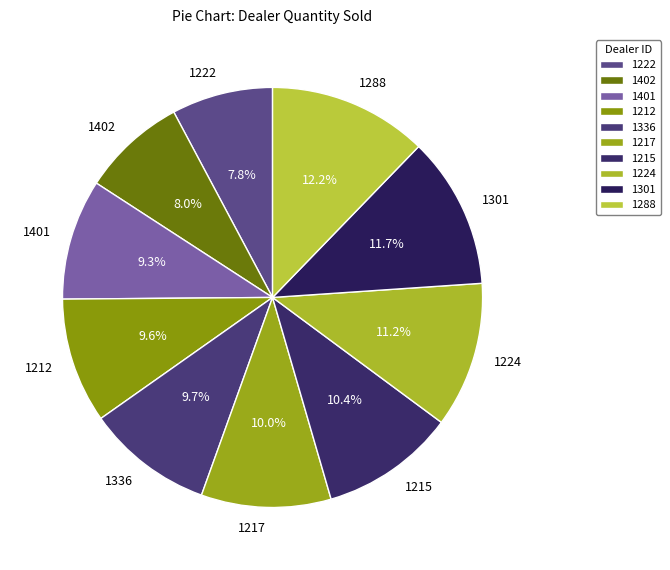

Is it true that 1336 is 15% of the pie?

False